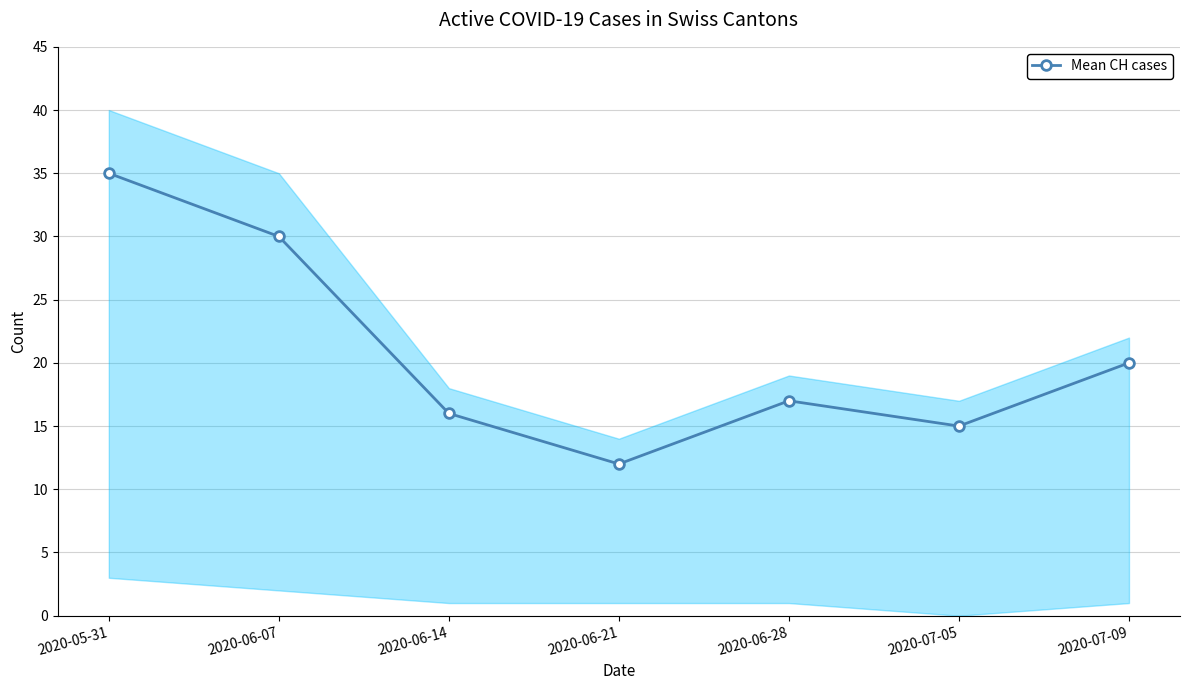

Reading left to right, list all the values displayed in this chart.

2020-05-31=35	2020-06-07=30	2020-06-14=16	2020-06-21=12	2020-06-28=17	2020-07-05=15	2020-07-09=20